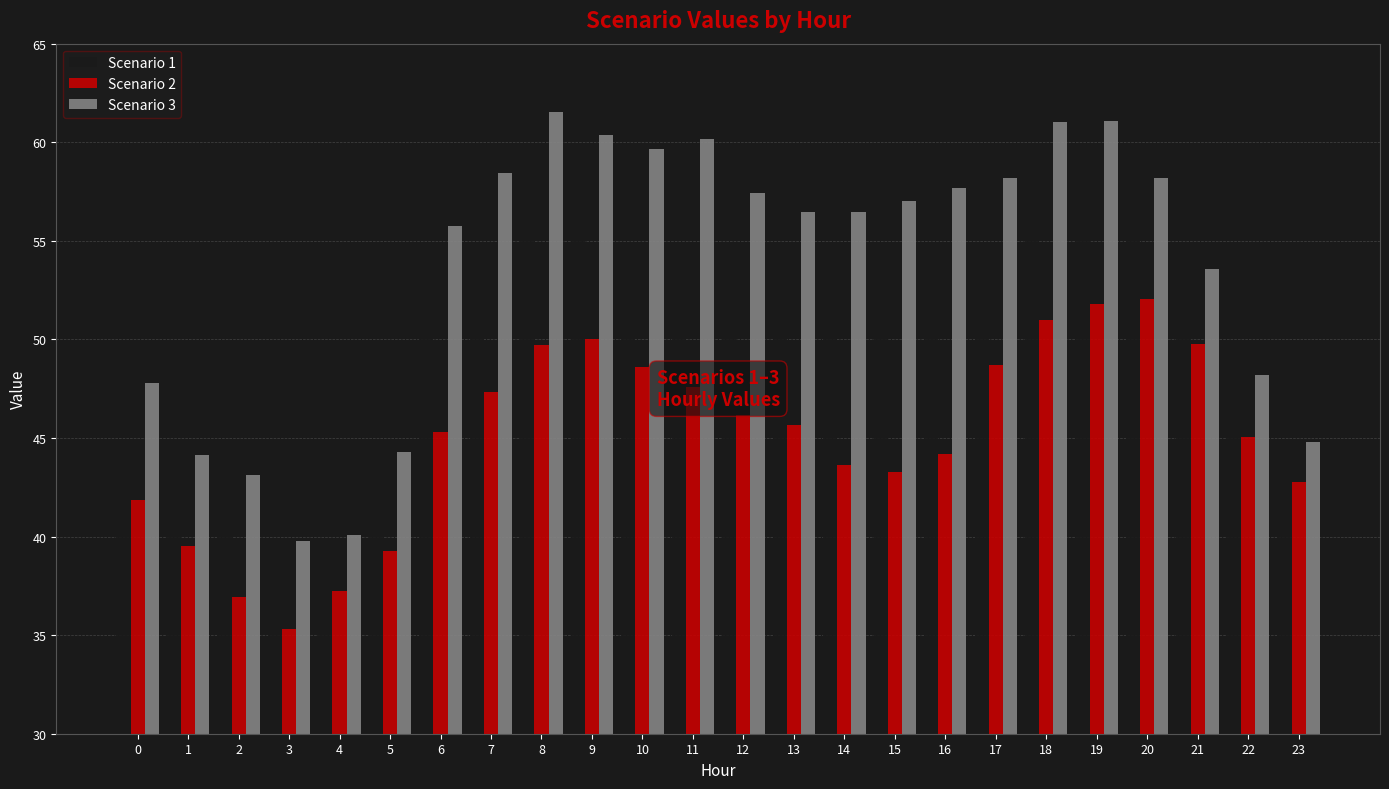

Rank the series by their maximum value, from lowest to highest.

Scenario 2, Scenario 1, Scenario 3